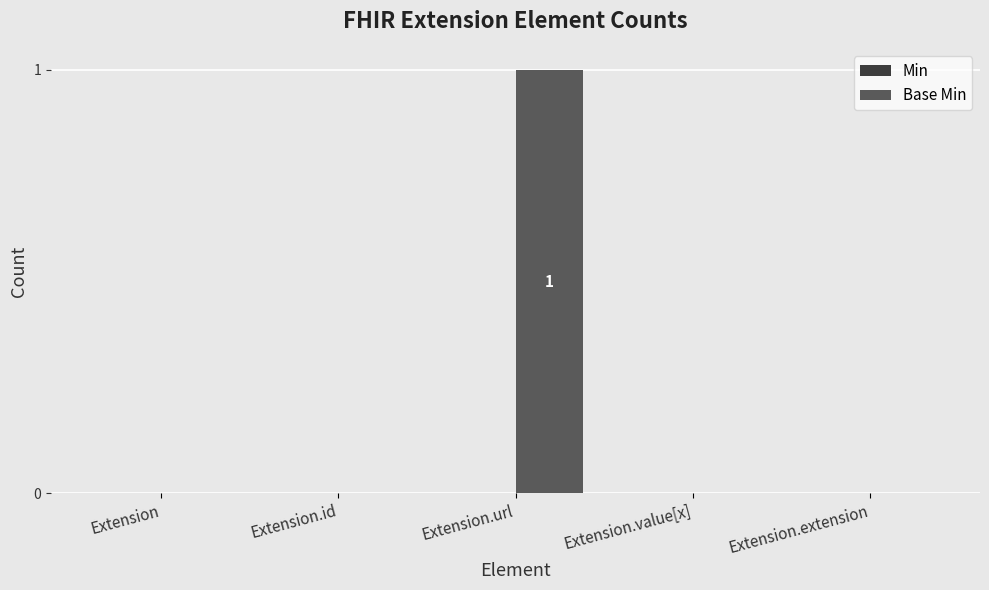

What is the change in value from Extension.id to Extension.url?

+1